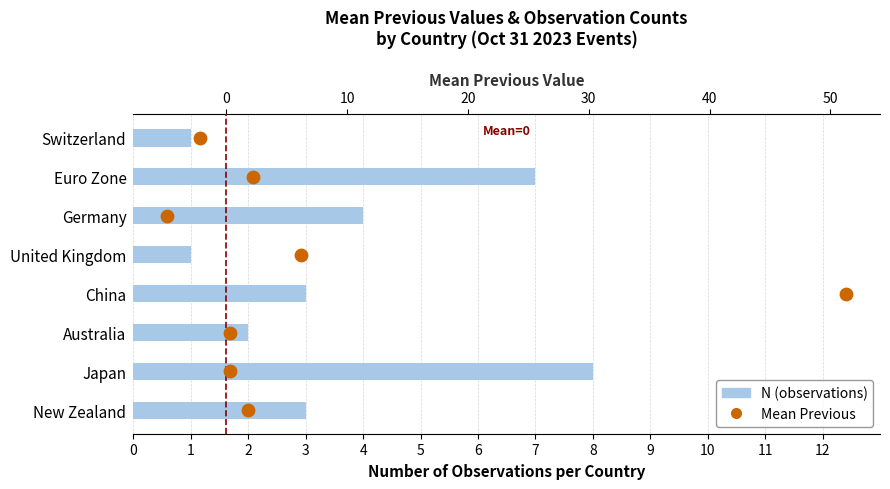

What are all the series names shown in the legend?

N, Mean Previous